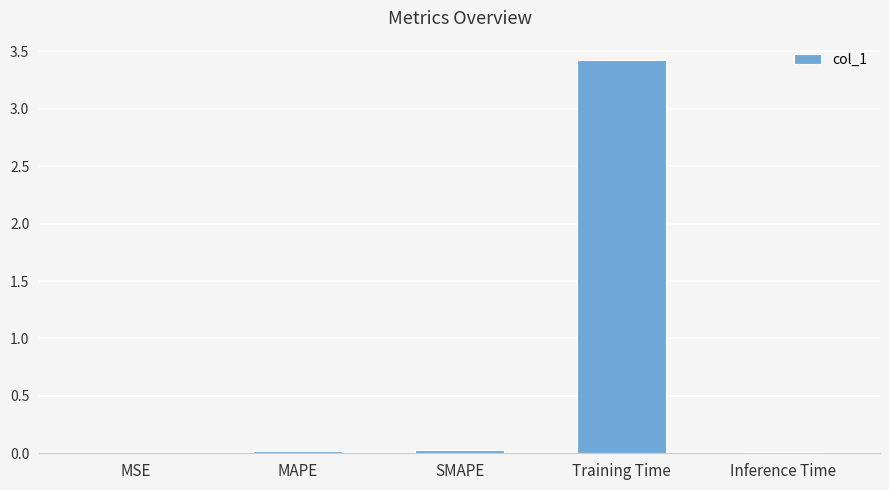

True or false: the data shows 3.4 at Training Time.

True